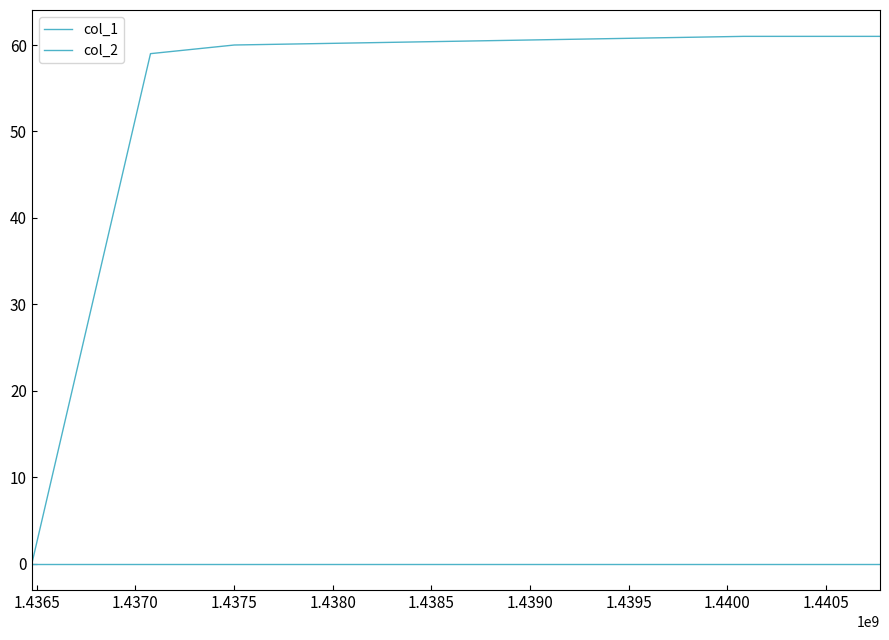

Where does the col_1 series first go above 60?

1.4375